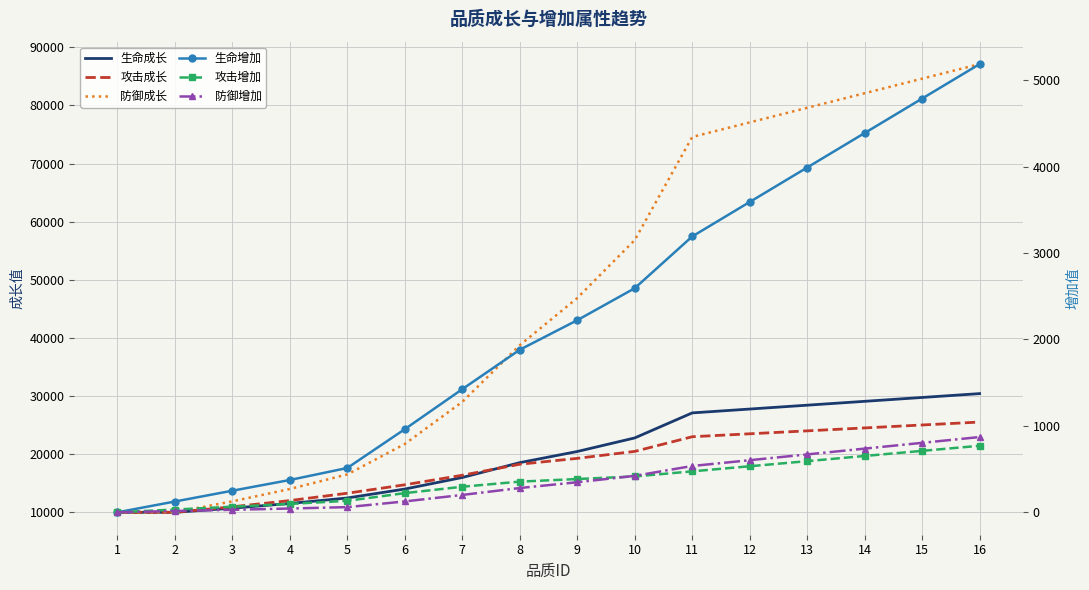

Is the value of 生命成长 at 8 greater than the value of 攻击增加 at 10?

Yes